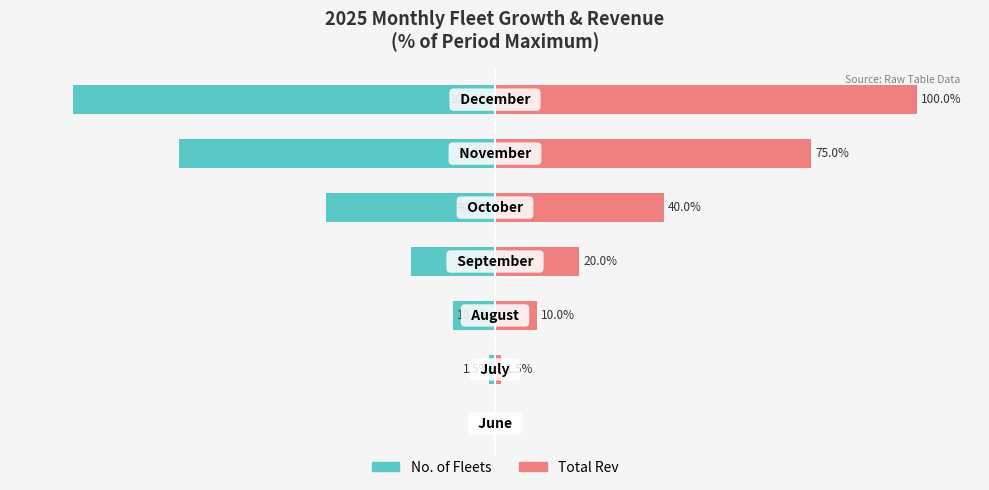

Rank the series at 5 from lowest to highest value.

No. of Fleets, Total Rev (normalized)